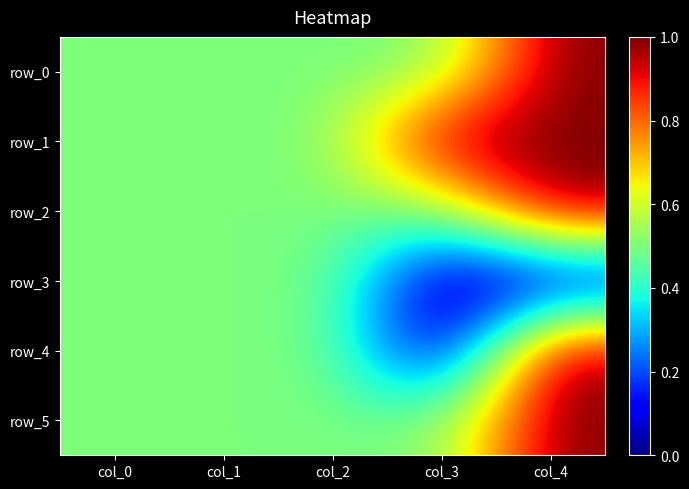

How many row_4 values are between 0 and 1?

5